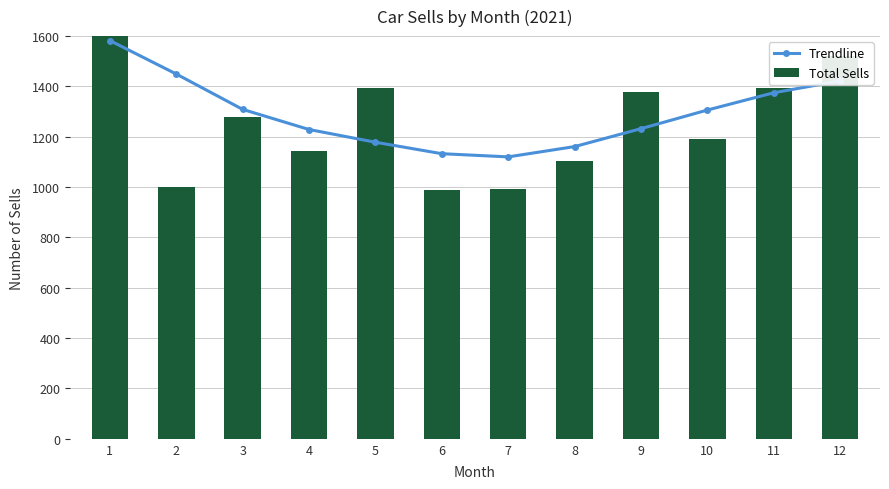

What is the difference between the Trendline values at 4 and 10?

77.4